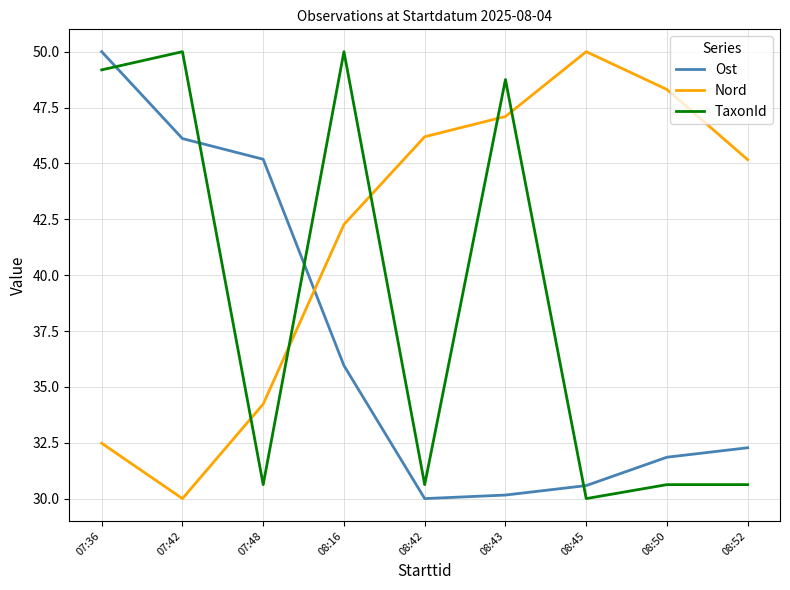

At which label is Ost closest to 39?

08:16